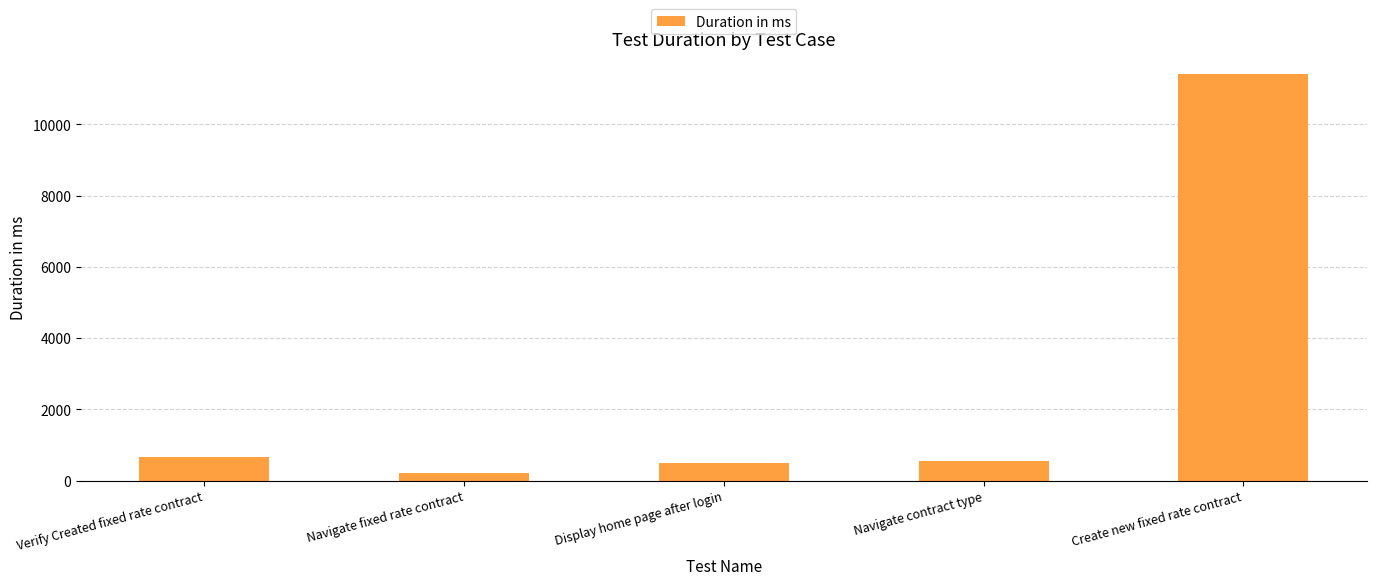

Reading right to left, transcribe all the data shown in this chart.

11421	544	489	218	666